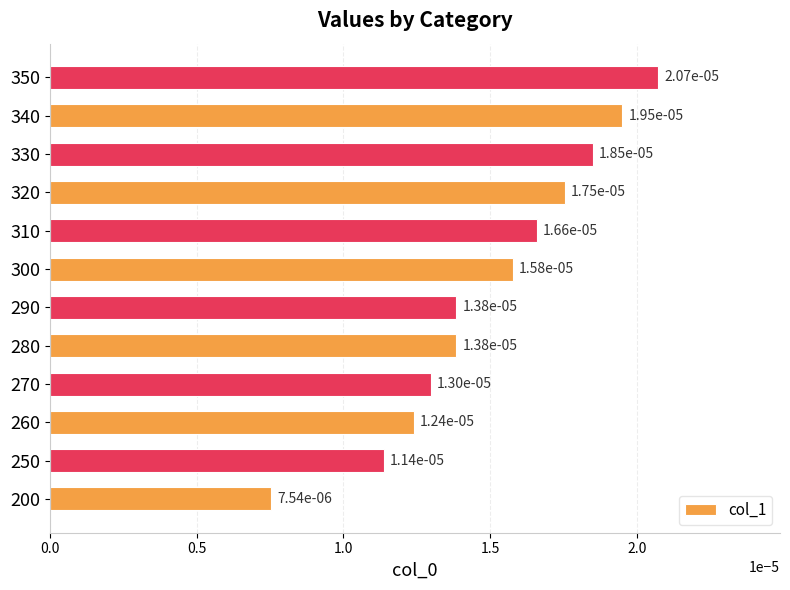

At which category does the chart reach its peak across all series?

350